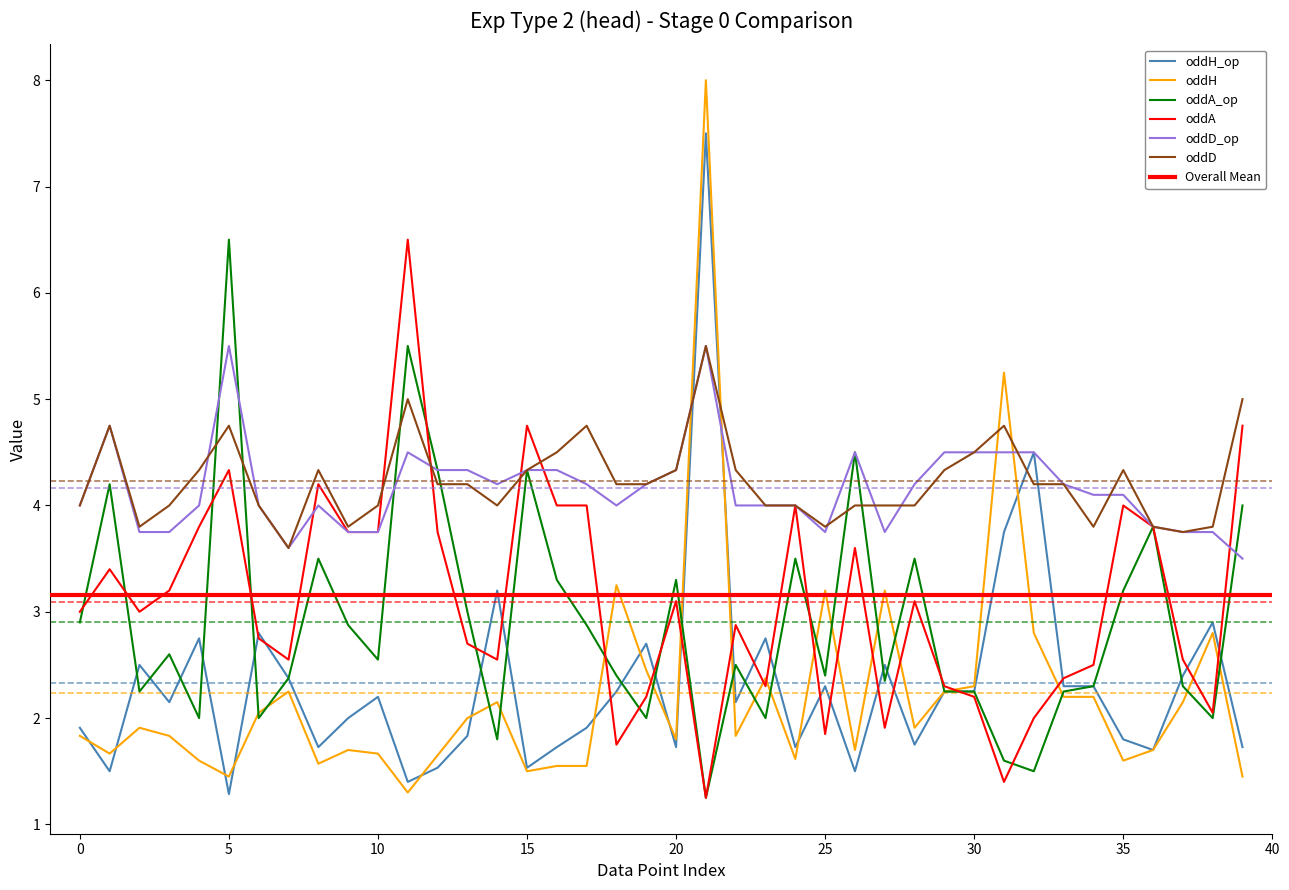

Reading left to right, what are all the values shown in this chart?

oddH_op: 0=1.9	1=1.5	2=2.5	3=2.1	4=2.8	5=1.3	6=2.8	7=2.4	8=1.7	9=2.0	10=2.2	11=1.4	12=1.5	13=1.8	14=3.2	15=1.5	16=1.7	17=1.9	18=2.2	19=2.7	20=1.7	21=7.5	22=2.1	23=2.8	24=1.7	25=2.3	26=1.5	27=2.5	28=1.8	29=2.2	30=2.2	31=3.8	32=4.5	33=2.3	34=2.3	35=1.8	36=1.7	37=2.4	38=2.9	39=1.7
oddH: 0=1.8	1=1.7	2=1.9	3=1.8	4=1.6	5=1.4	6=2.0	7=2.2	8=1.6	9=1.7	10=1.7	11=1.3	12=1.6	13=2.0	14=2.1	15=1.5	16=1.6	17=1.6	18=3.2	19=2.5	20=1.8	21=8.0	22=1.8	23=2.4	24=1.6	25=3.2	26=1.7	27=3.2	28=1.9	29=2.2	30=2.3	31=5.2	32=2.8	33=2.2	34=2.2	35=1.6	36=1.7	37=2.1	38=2.8	39=1.4
oddA_op: 0=2.9	1=4.2	2=2.2	3=2.6	4=2.0	5=6.5	6=2.0	7=2.4	8=3.5	9=2.9	10=2.5	11=5.5	12=4.3	13=3.0	14=1.8	15=4.3	16=3.3	17=2.9	18=2.4	19=2.0	20=3.3	21=1.2	22=2.5	23=2.0	24=3.5	25=2.4	26=4.5	27=2.4	28=3.5	29=2.2	30=2.2	31=1.6	32=1.5	33=2.2	34=2.3	35=3.2	36=3.8	37=2.3	38=2.0	39=4.0
oddA: 0=3.0	1=3.4	2=3.0	3=3.2	4=3.8	5=4.3	6=2.8	7=2.5	8=4.2	9=3.8	10=3.8	11=6.5	12=3.8	13=2.7	14=2.5	15=4.8	16=4.0	17=4.0	18=1.8	19=2.2	20=3.1	21=1.2	22=2.9	23=2.3	24=4.0	25=1.9	26=3.6	27=1.9	28=3.1	29=2.3	30=2.2	31=1.4	32=2.0	33=2.4	34=2.5	35=4.0	36=3.8	37=2.5	38=2.0	39=4.8
oddD_op: 0=4.0	1=4.8	2=3.8	3=3.8	4=4.0	5=5.5	6=4.0	7=3.6	8=4.0	9=3.8	10=3.8	11=4.5	12=4.3	13=4.3	14=4.2	15=4.3	16=4.3	17=4.2	18=4.0	19=4.2	20=4.3	21=5.5	22=4.0	23=4.0	24=4.0	25=3.8	26=4.5	27=3.8	28=4.2	29=4.5	30=4.5	31=4.5	32=4.5	33=4.2	34=4.1	35=4.1	36=3.8	37=3.8	38=3.8	39=3.5
oddD: 0=4.0	1=4.8	2=3.8	3=4.0	4=4.3	5=4.8	6=4.0	7=3.6	8=4.3	9=3.8	10=4.0	11=5.0	12=4.2	13=4.2	14=4.0	15=4.3	16=4.5	17=4.8	18=4.2	19=4.2	20=4.3	21=5.5	22=4.3	23=4.0	24=4.0	25=3.8	26=4.0	27=4.0	28=4.0	29=4.3	30=4.5	31=4.8	32=4.2	33=4.2	34=3.8	35=4.3	36=3.8	37=3.8	38=3.8	39=5.0